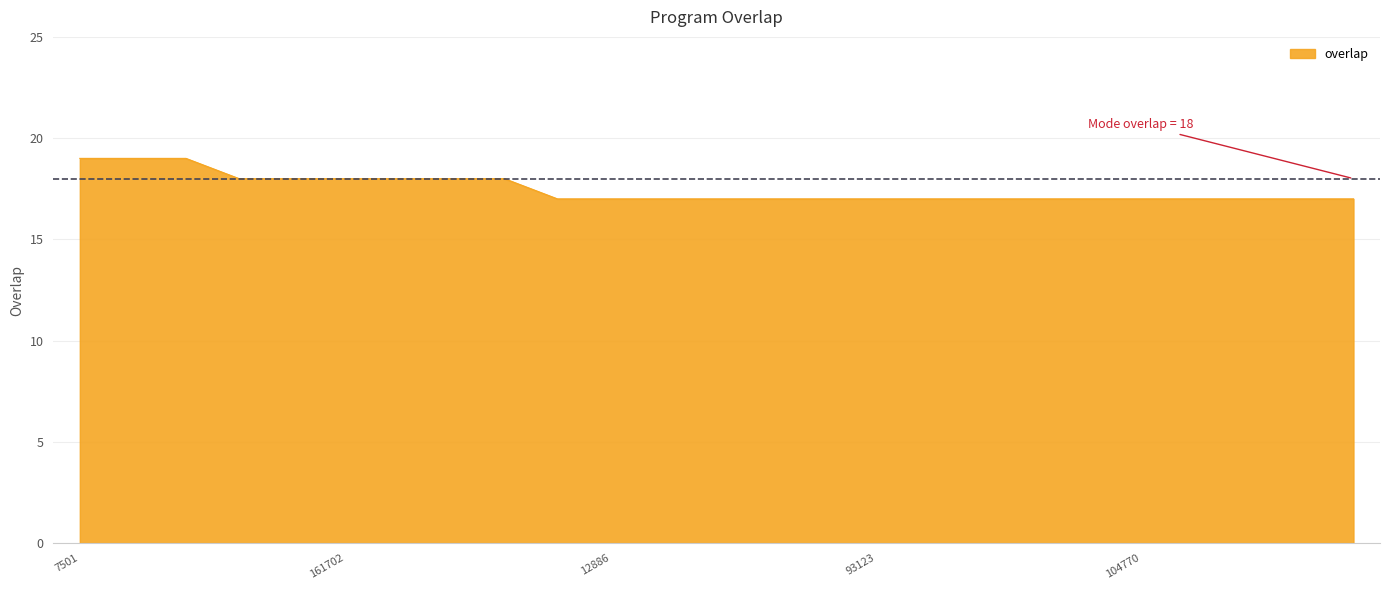

How many lines are shown in the chart?

1